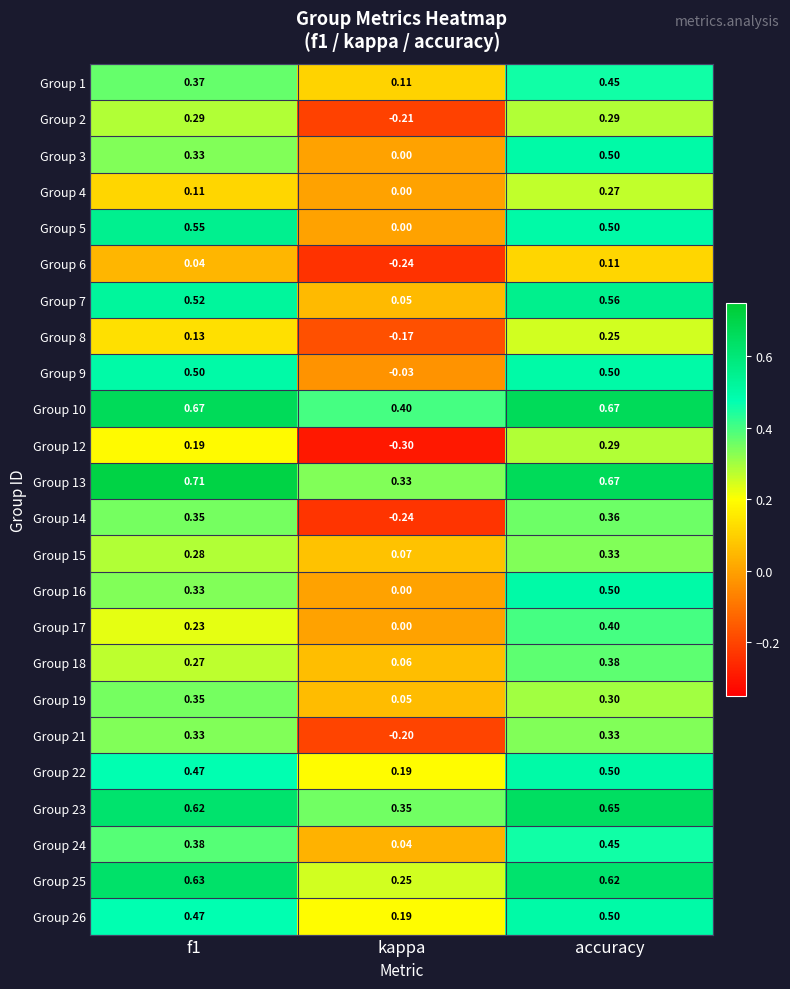

Where is Group 19 nearest to the value 0?

kappa